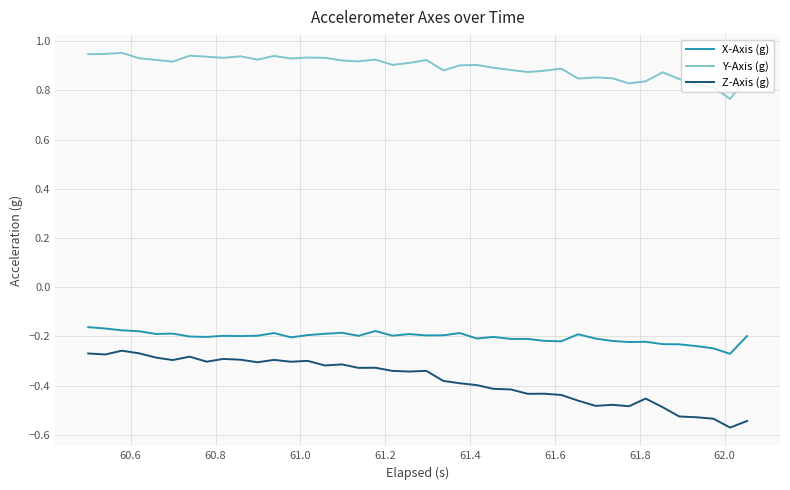

How many lines are shown in the chart?

3